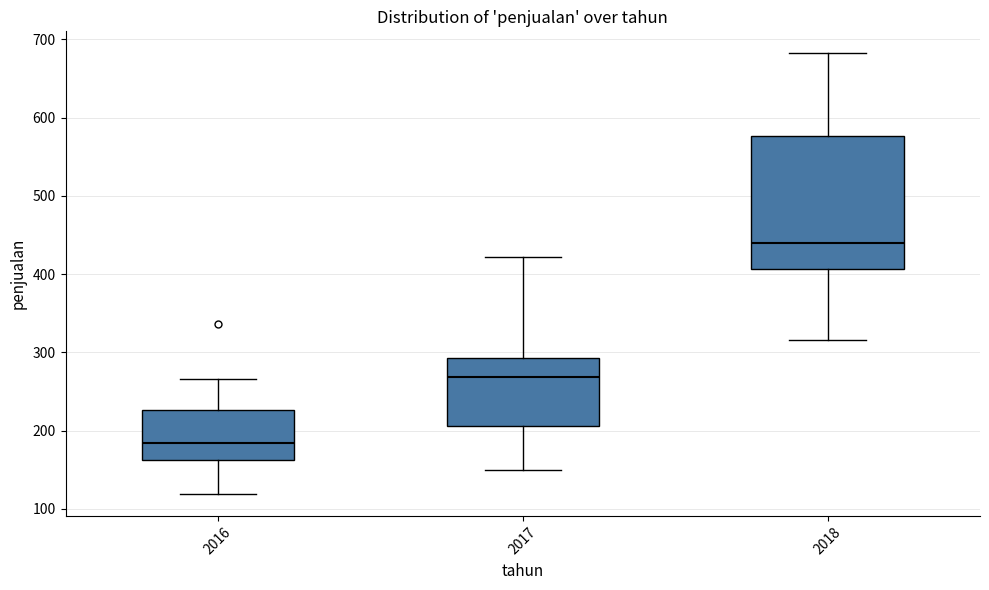

Reading left to right, read every box against the y-axis: the position of its median line, the range the box covers, and the ends of its whiskers. The values are not printed on the chart, so give them approximately, as read against the axis.

2016: median 180, box 160 to 230, whiskers 120 to 270
2017: median 270, box 210 to 290, whiskers 150 to 420
2018: median 440, box 410 to 580, whiskers 320 to 680